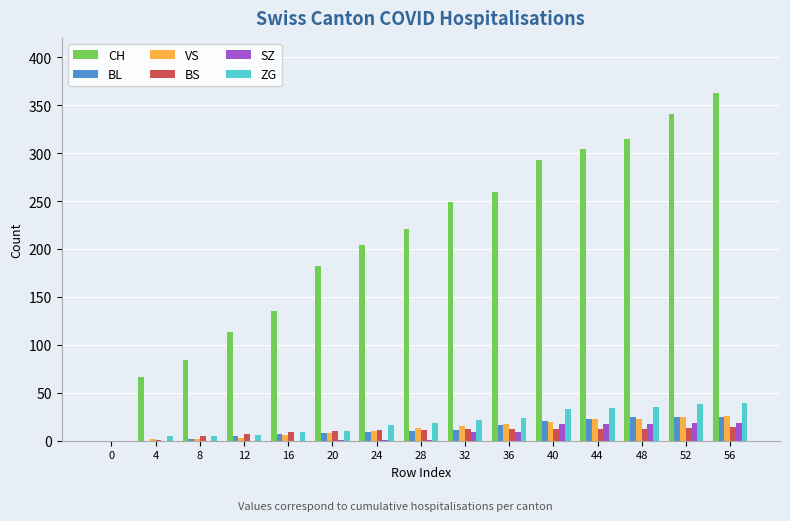

What value does the ZG series have at 4?

5